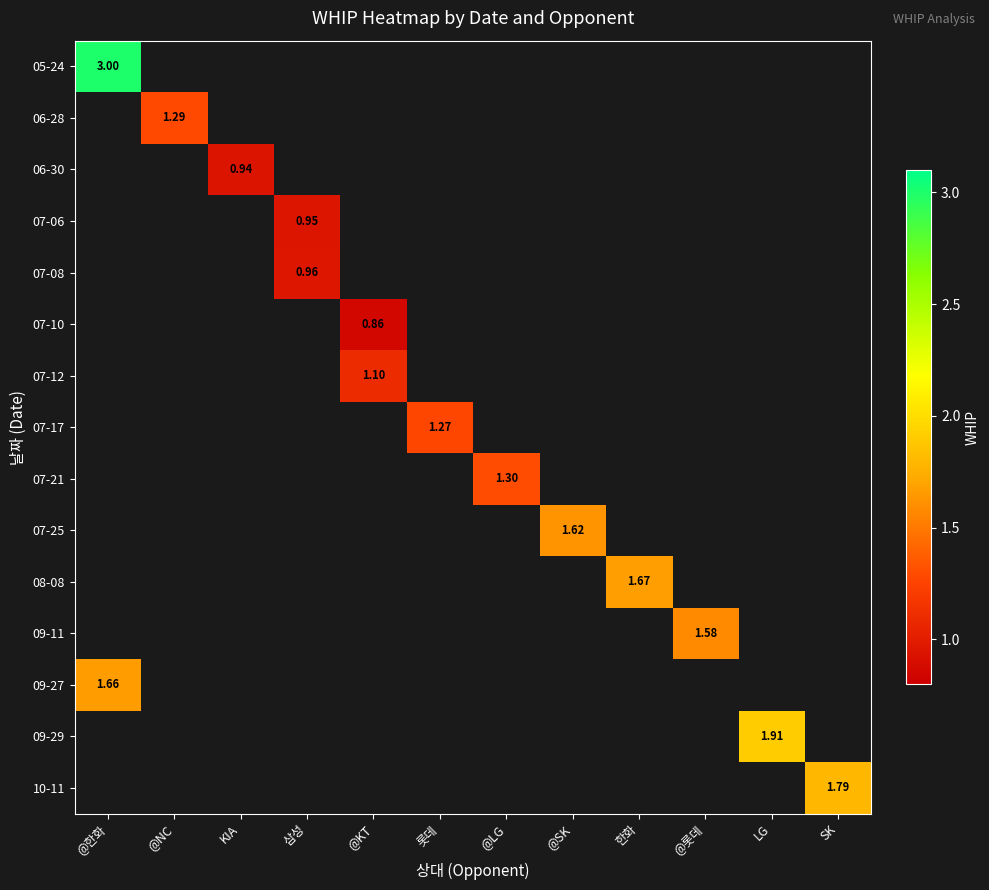

Read the 07-25 value at @SK.

1.6